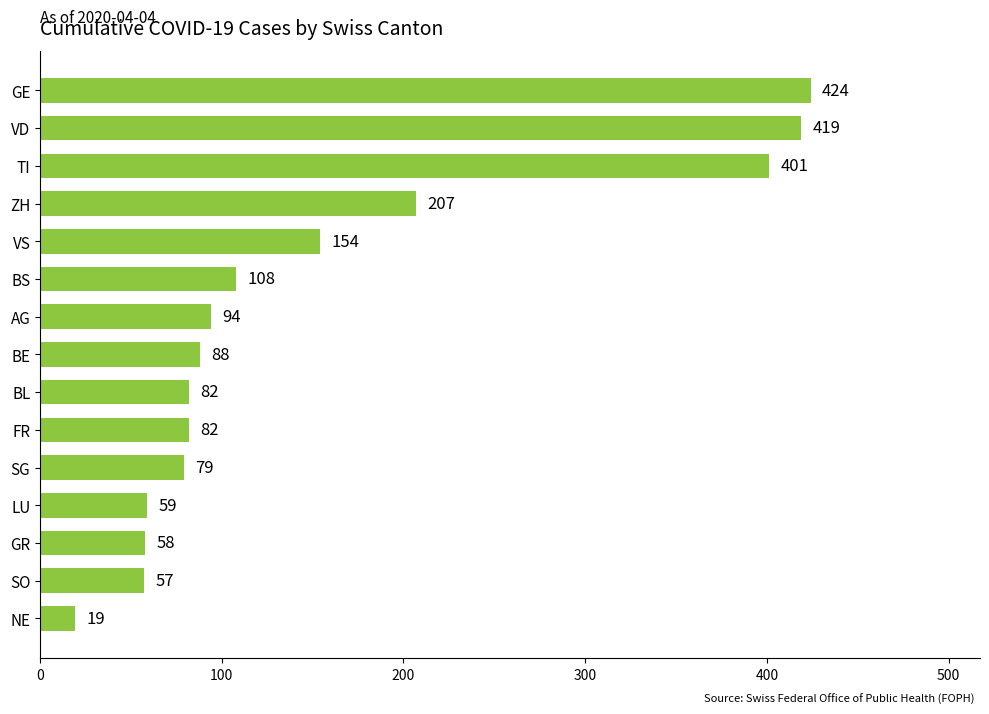

Reading bottom to top, extract all data points from this chart.

19	57	58	59	79	82	82	88	94	108	154	207	401	419	424